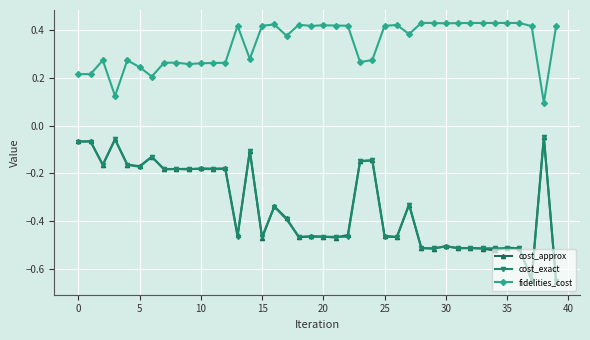

True or false: cost_exact and fidelities_cost intersect in this chart.

False